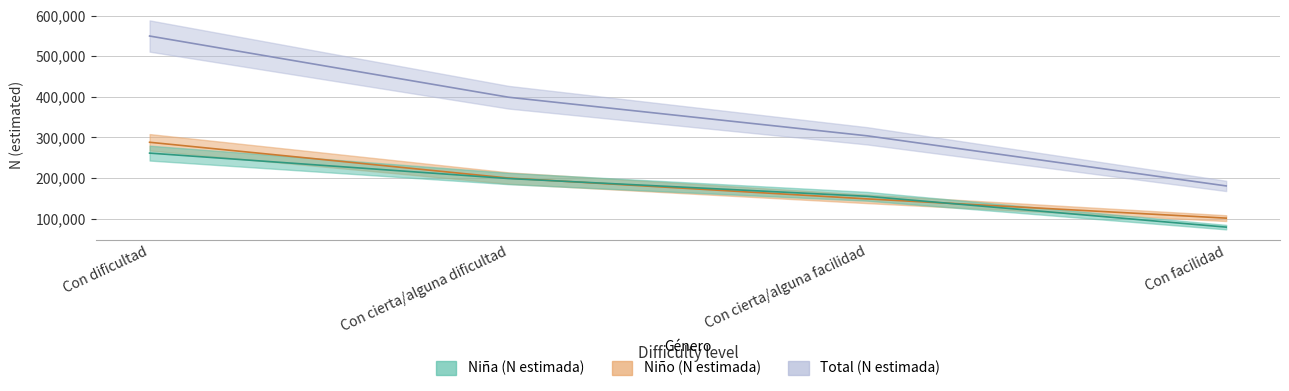

Which series has the largest total across all categories?

Total (N estimada)